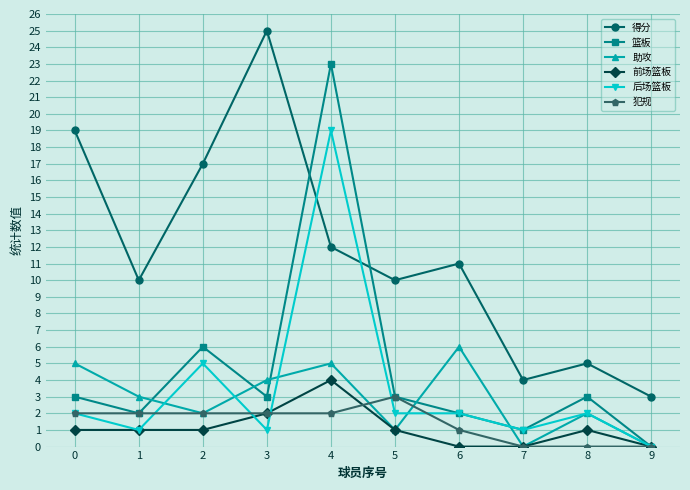

Count the 犯规 values in the range 0 to 2.

9